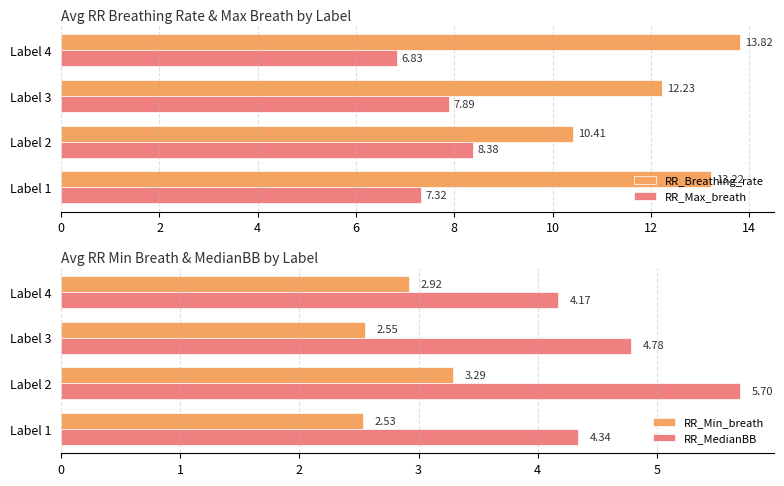

What is the sum of all RR_Breathing_rate values?

49.7